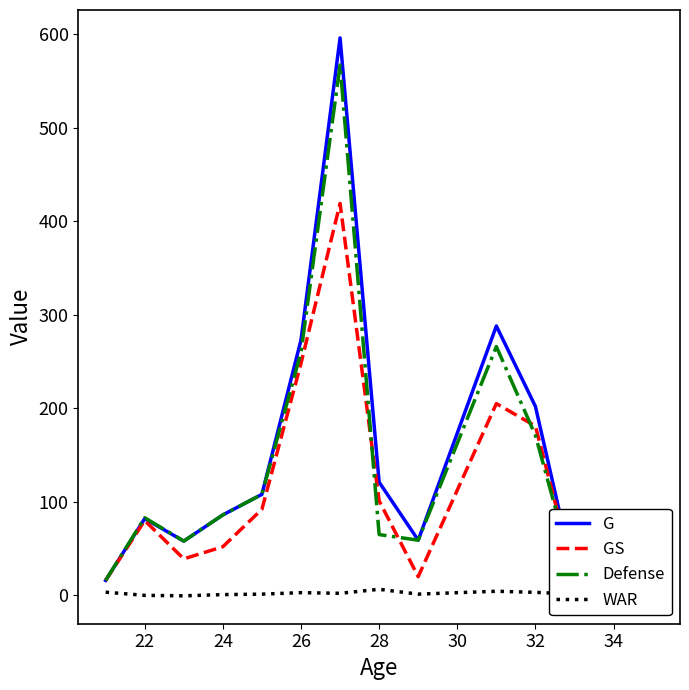

True or false: G and Defense cross at least once.

False